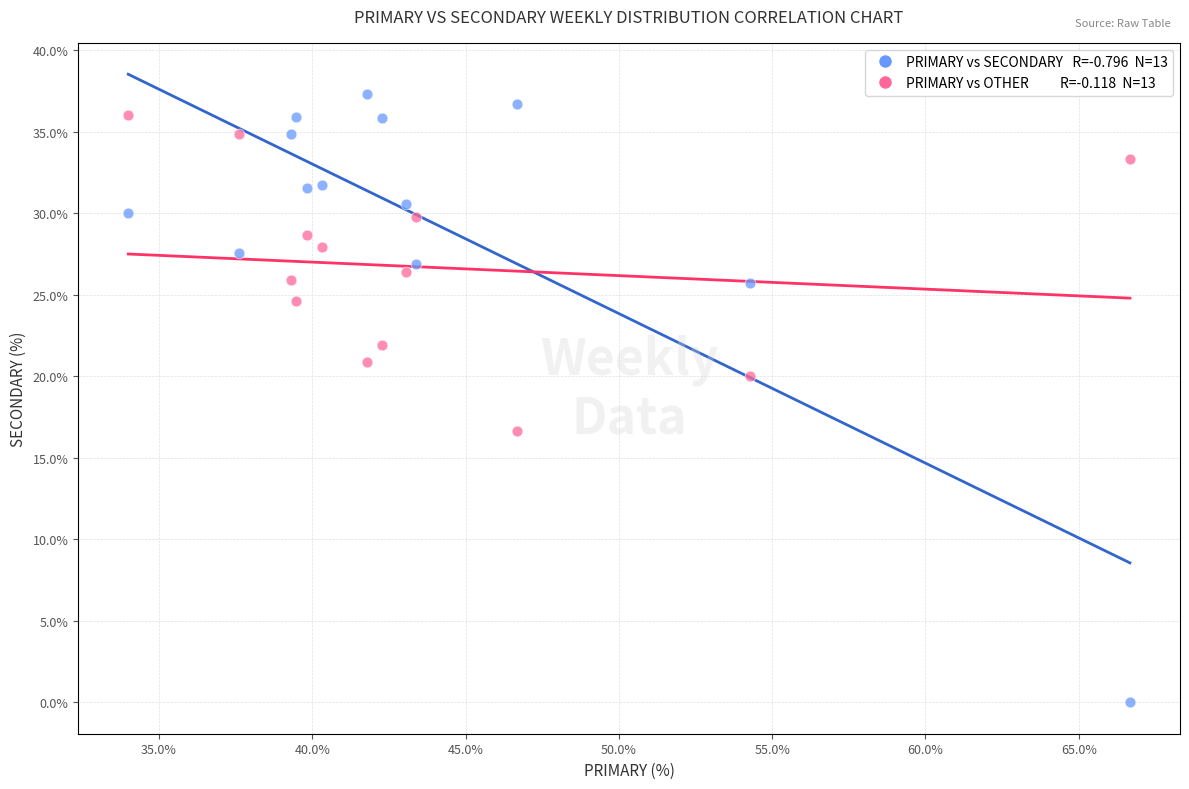

Across all series, what Y value is closest to 18?

16.7